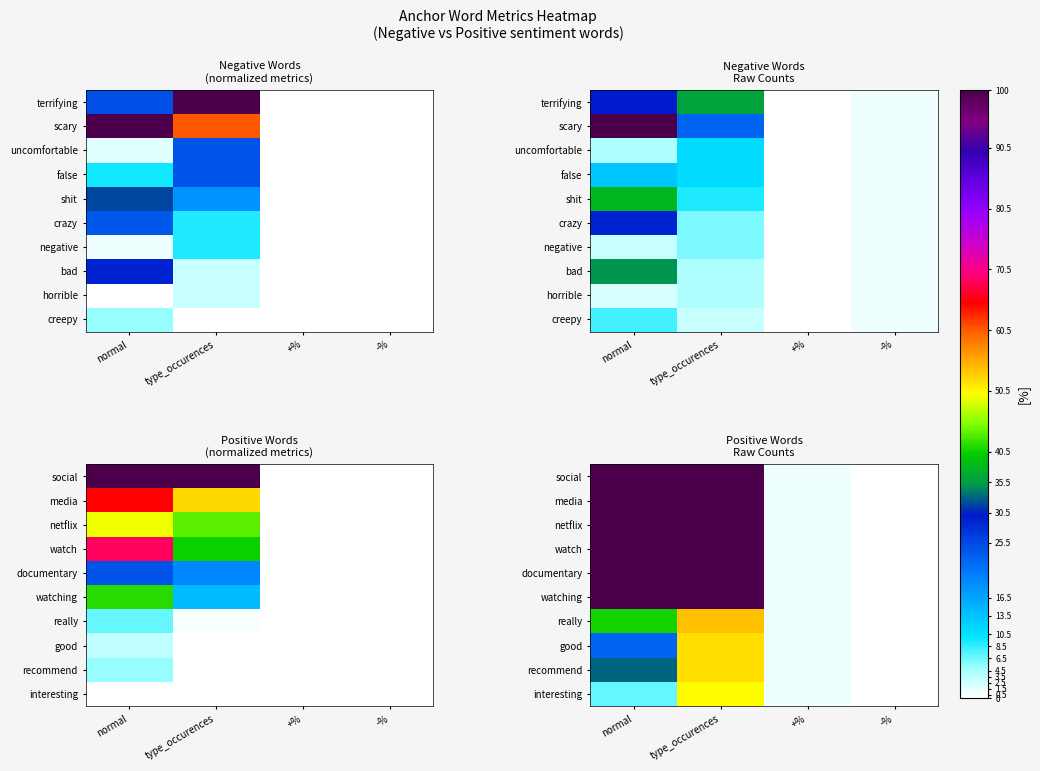

What is the greatest value displayed?

596